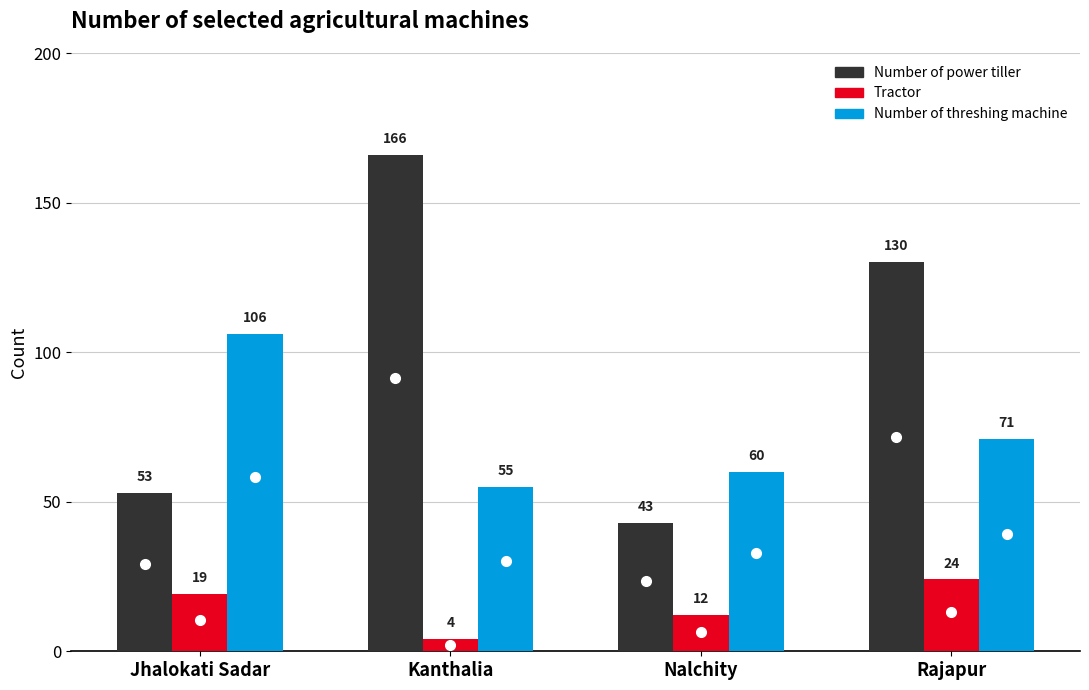

Which category has the lowest value in the Tractor series?

Kanthalia